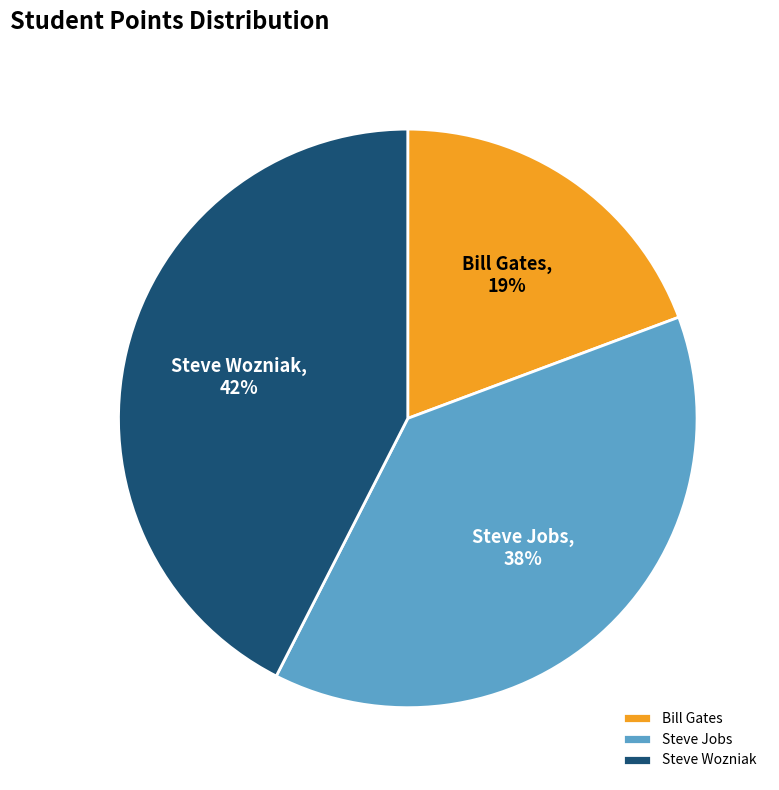

Do Steve Wozniak and Steve Jobs together represent more than half of the pie?

Yes